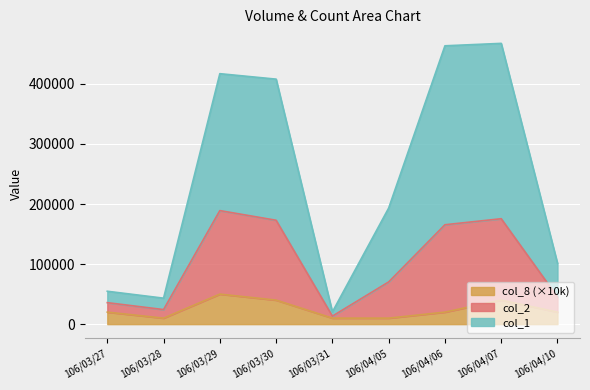

How many values in the col_1 series are below 193270?

4